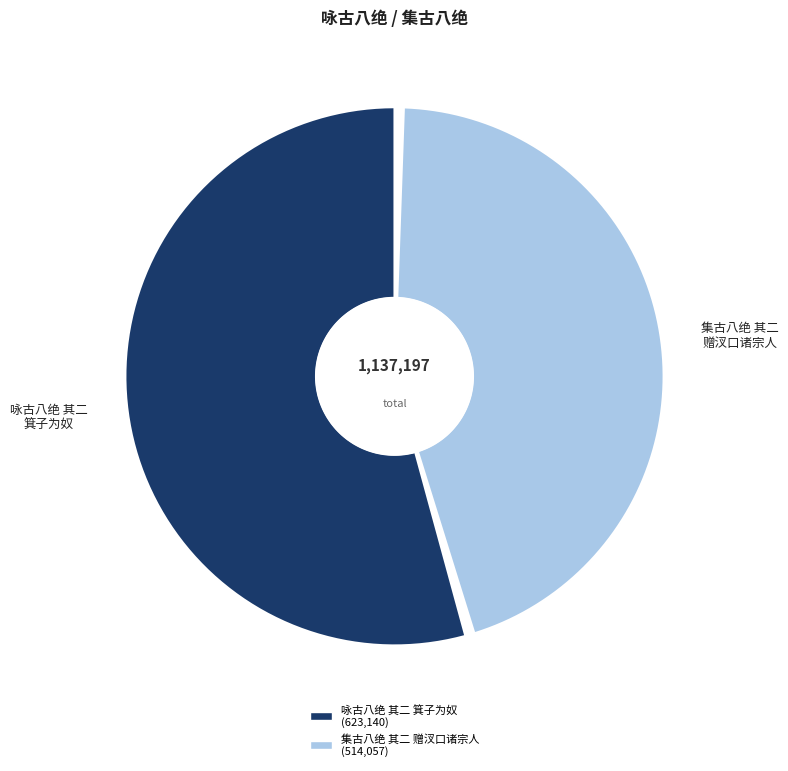

Is 集古八绝 其二 赠汊口诸宗人 the majority of the pie?

No